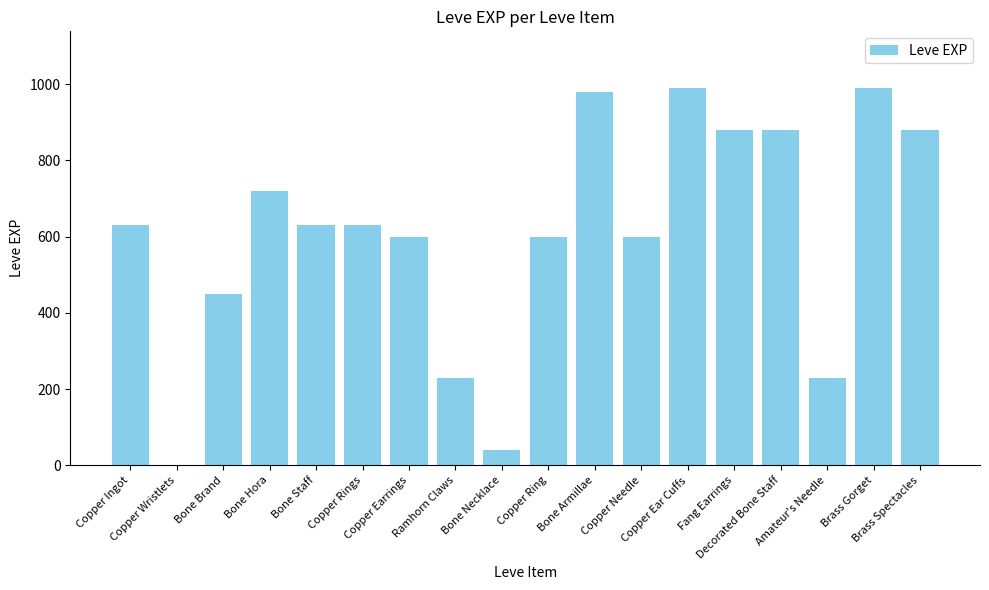

What is the difference between the values at Brass Gorget and Copper Needle?

390